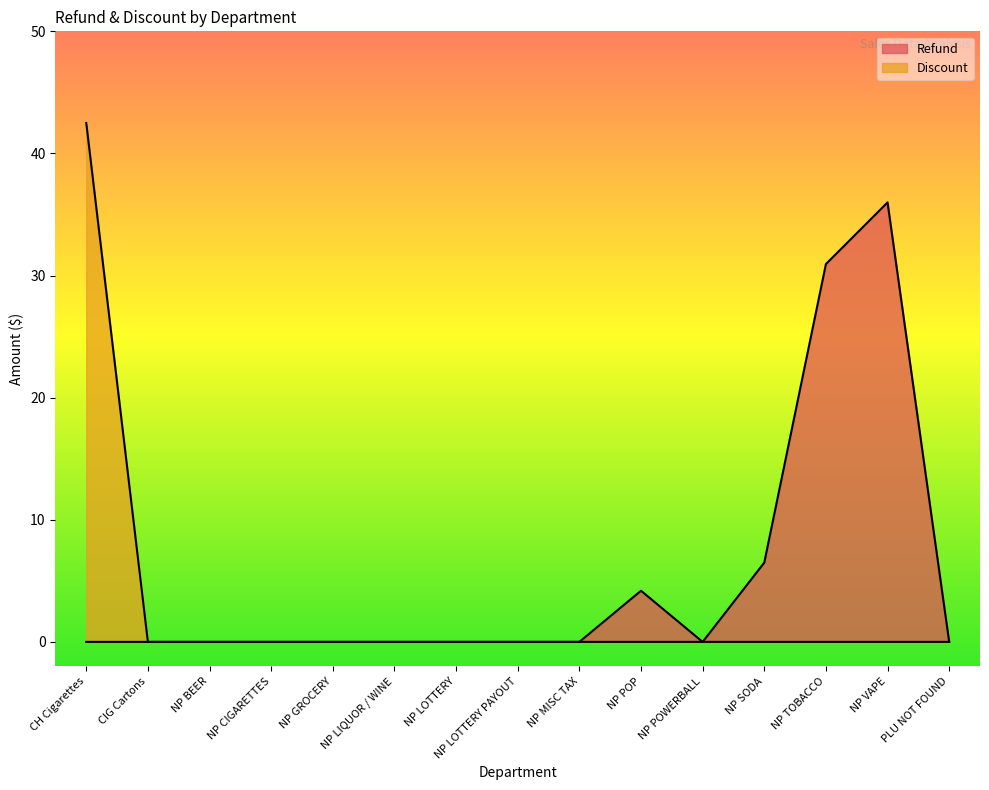

What is the difference between the maximum and second lowest values in the Refund series?

36.0